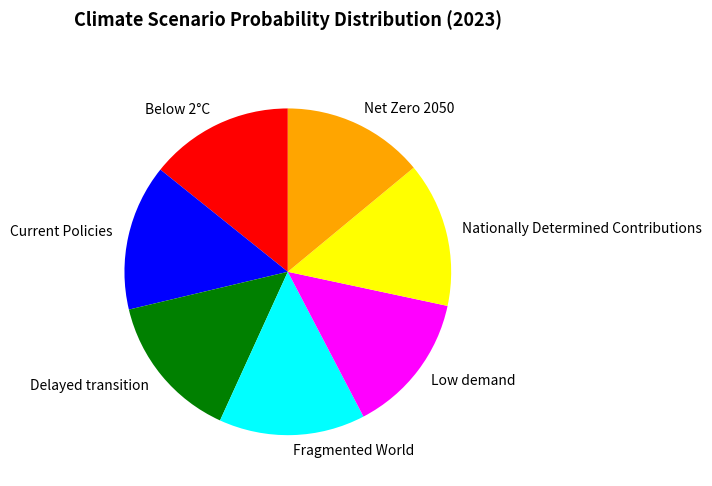

True or false: Net Zero 2050 accounts for 27% of the total.

False